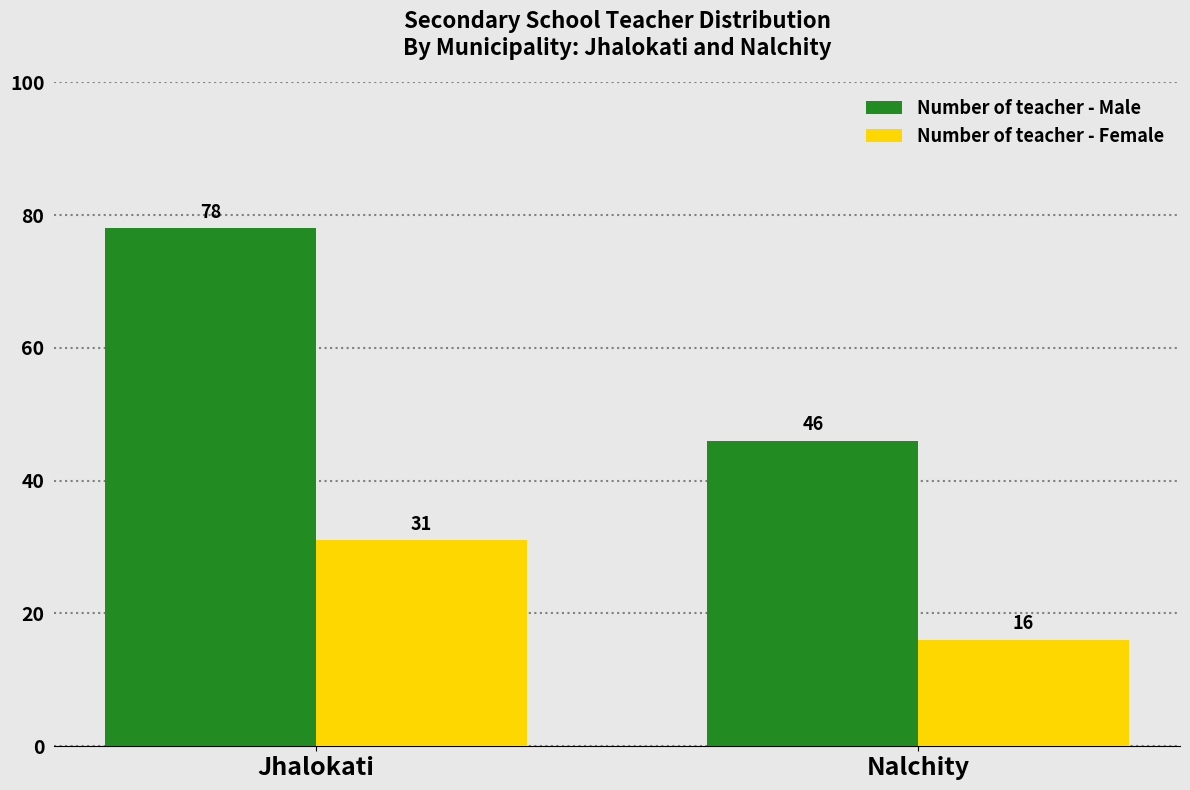

Between Jhalokati and Nalchity, which series saw the biggest shift?

Number of teacher - Male